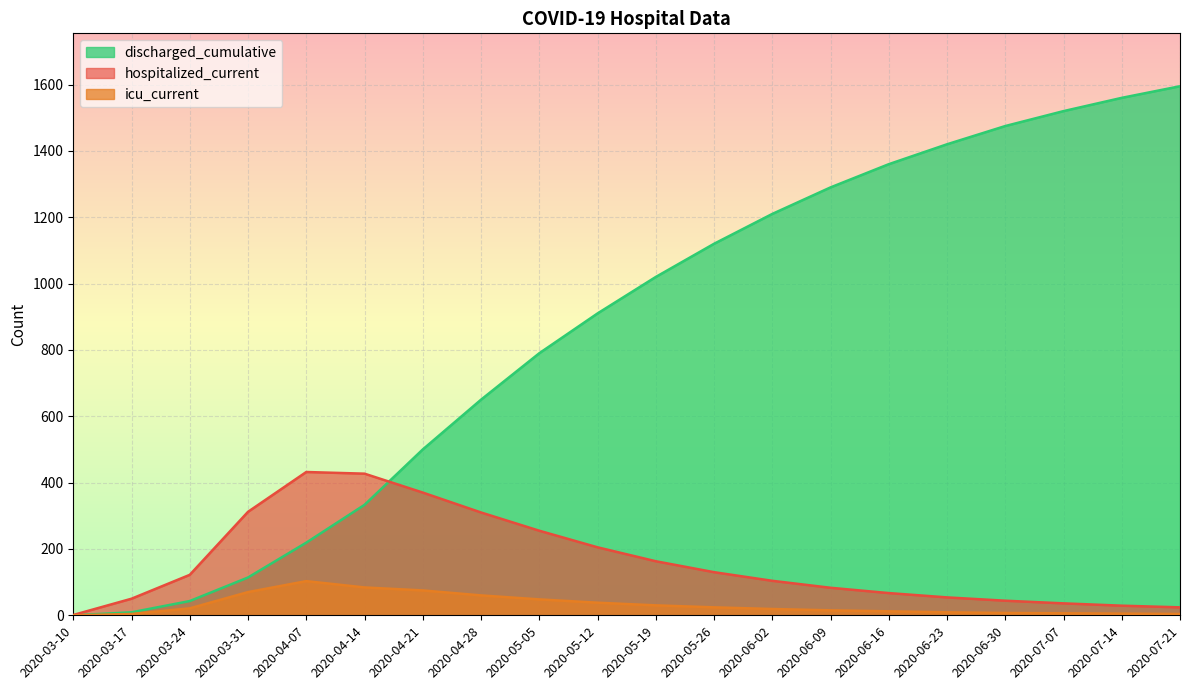

Where does the discharged_cumulative series first go above 1020?

2020-05-26